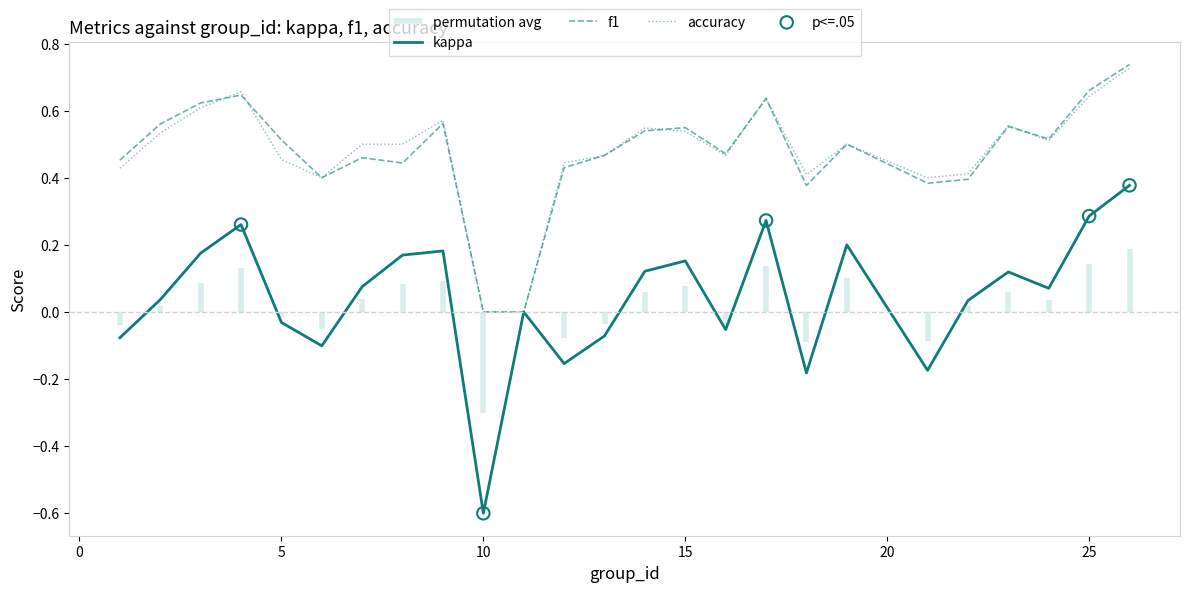

Which series reaches the minimum Y coordinate?

kappa